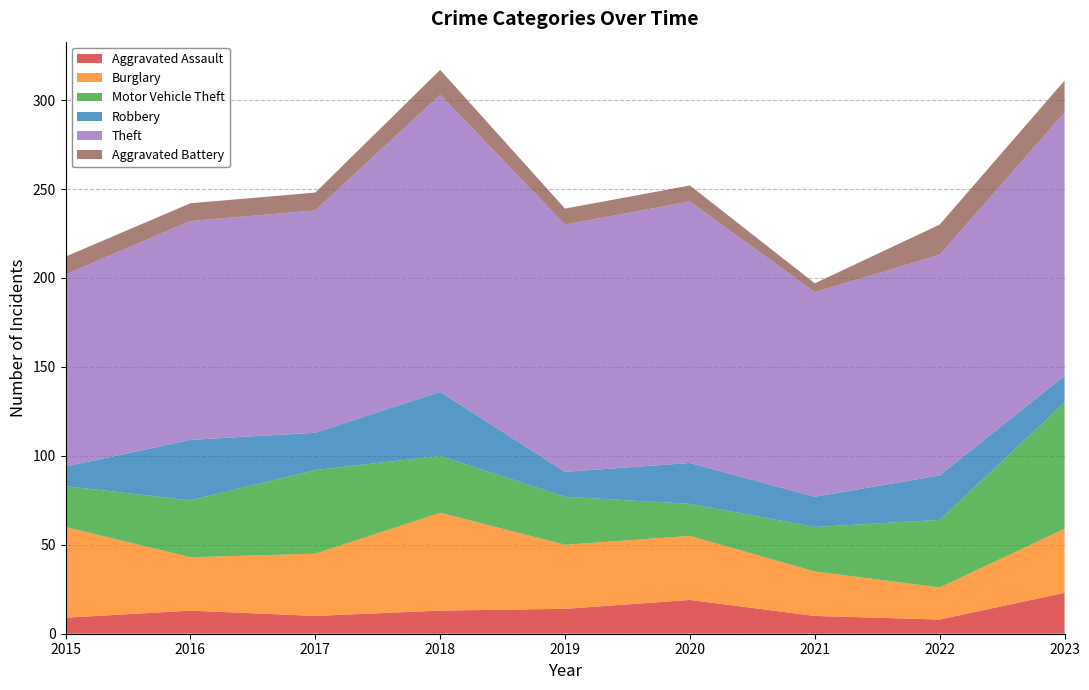

Reading left to right, list all the values displayed in this chart.

Aggravated Assault: 9	13	10	13	14	19	10	8	23
Burglary: 51	30	35	55	36	36	25	18	36
Motor Vehicle Theft: 23	32	47	32	27	18	25	38	71
Robbery: 11	34	21	36	14	23	17	25	15
Theft: 108	123	125	167	139	147	115	124	148
Aggravated Battery: 10	10	10	14	9	9	5	17	18